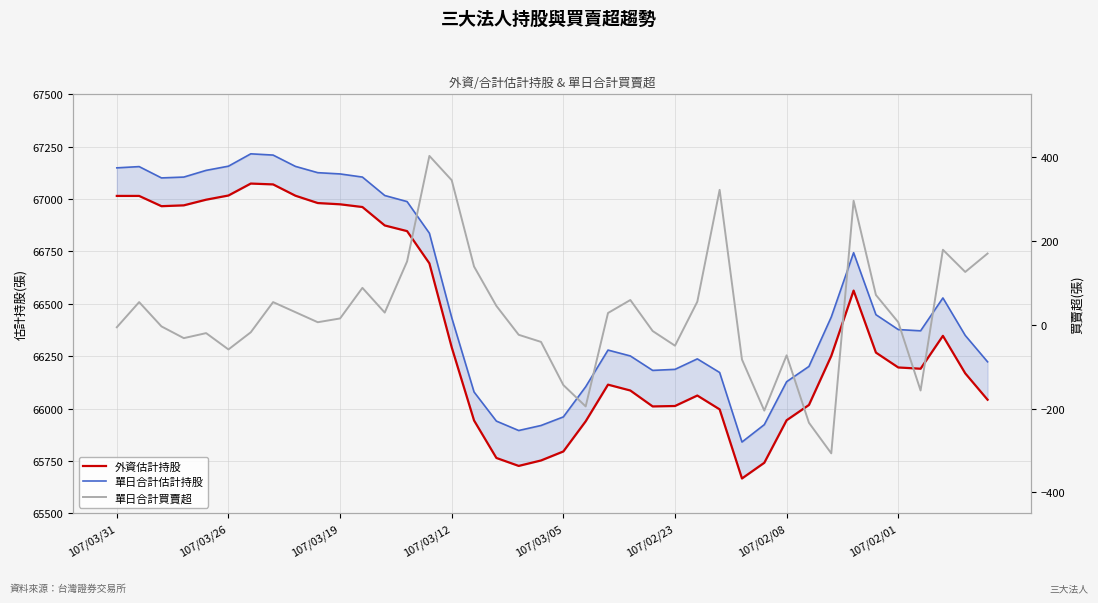

Is the value of 單日合計估計持股 at 25 greater than the value of 單日合計買賣超 at 107/03/19?

Yes